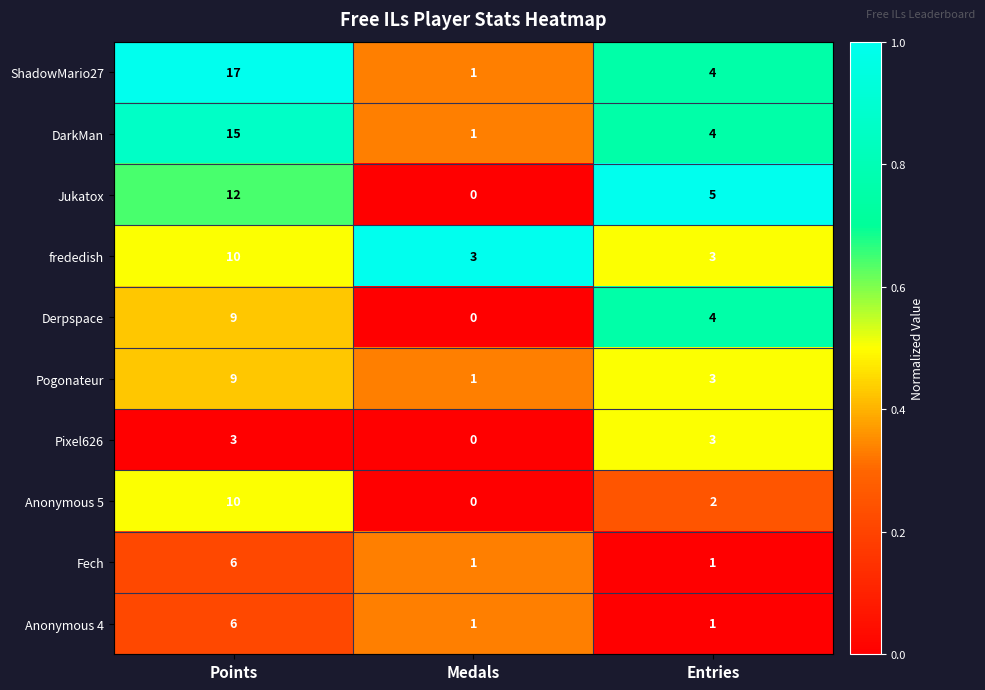

What is the sum of all frededish values?

16